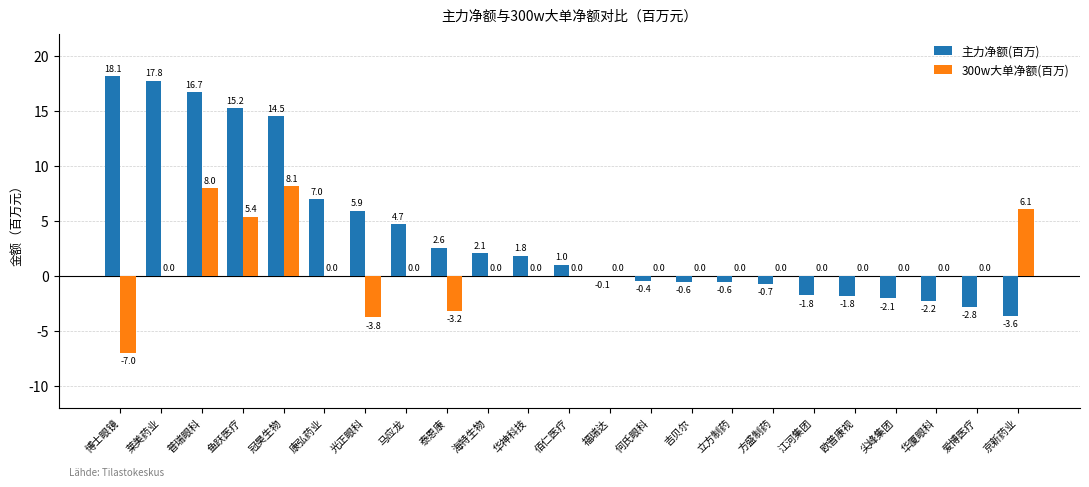

What is the total value across all series at 鱼跃医疗?

20.6